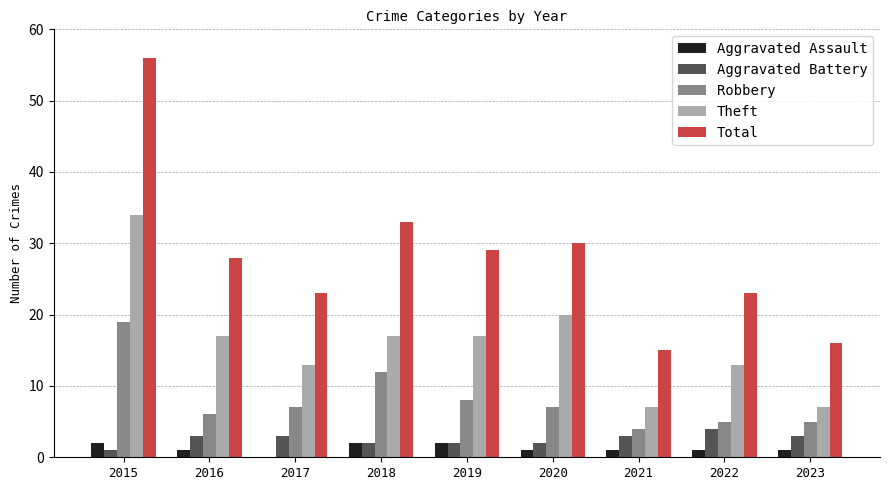

Between 2015 and 2018, which series saw the biggest shift?

Total